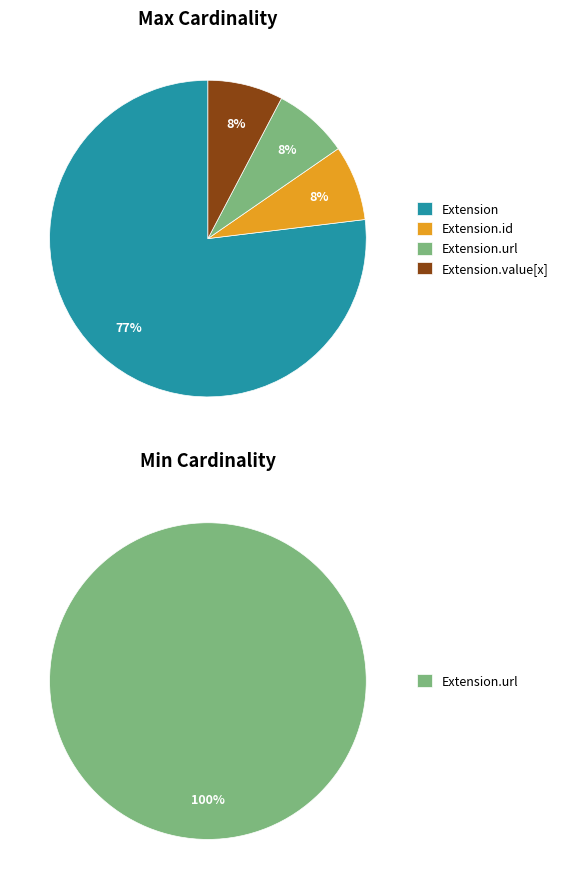

Count the number of slices in the pie.

5